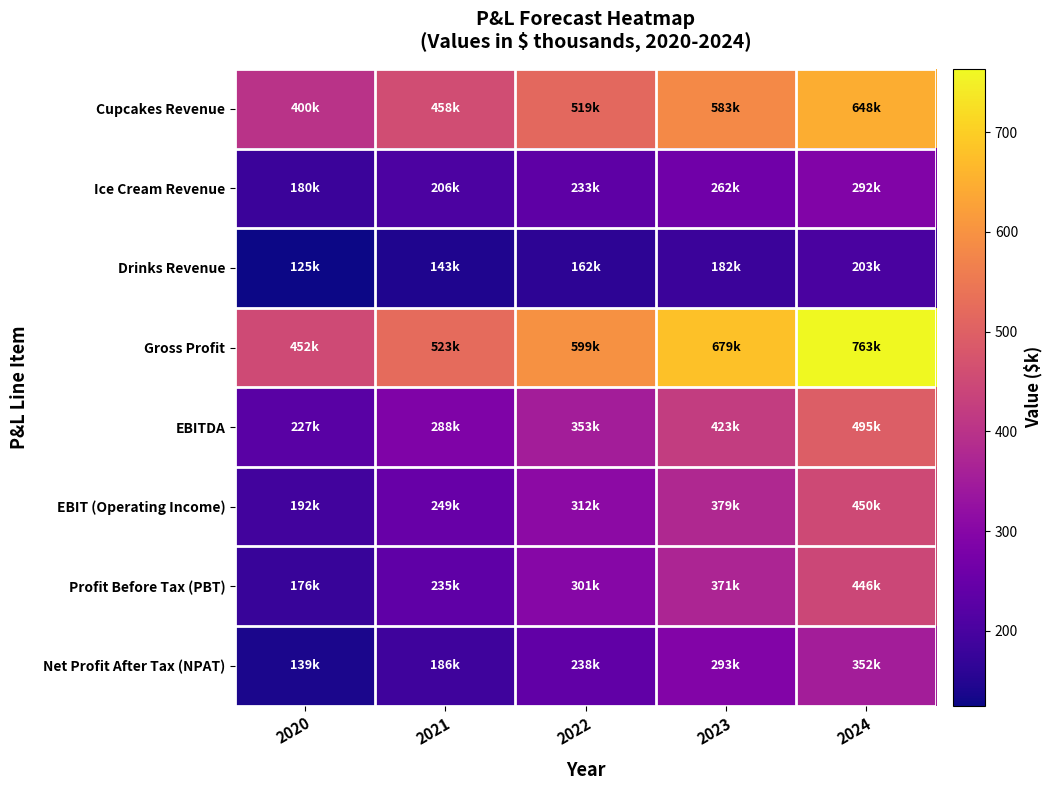

Rank the series at 2023 from lowest to highest value.

Drinks Revenue, Ice Cream Revenue, Net Profit After Tax (NPAT), Profit Before Tax (PBT), EBIT (Operating Income), EBITDA, Cupcakes Revenue, Gross Profit